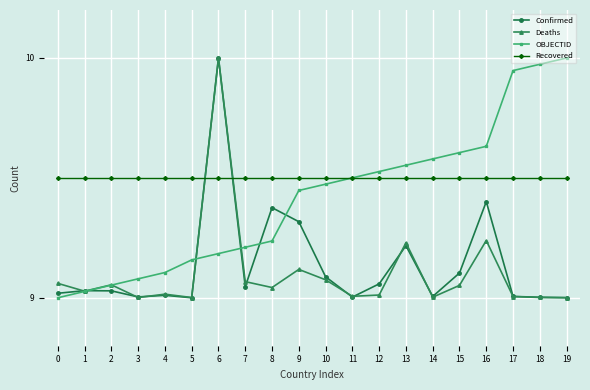

Between 10 and 18, which series saw the biggest shift?

OBJECTID